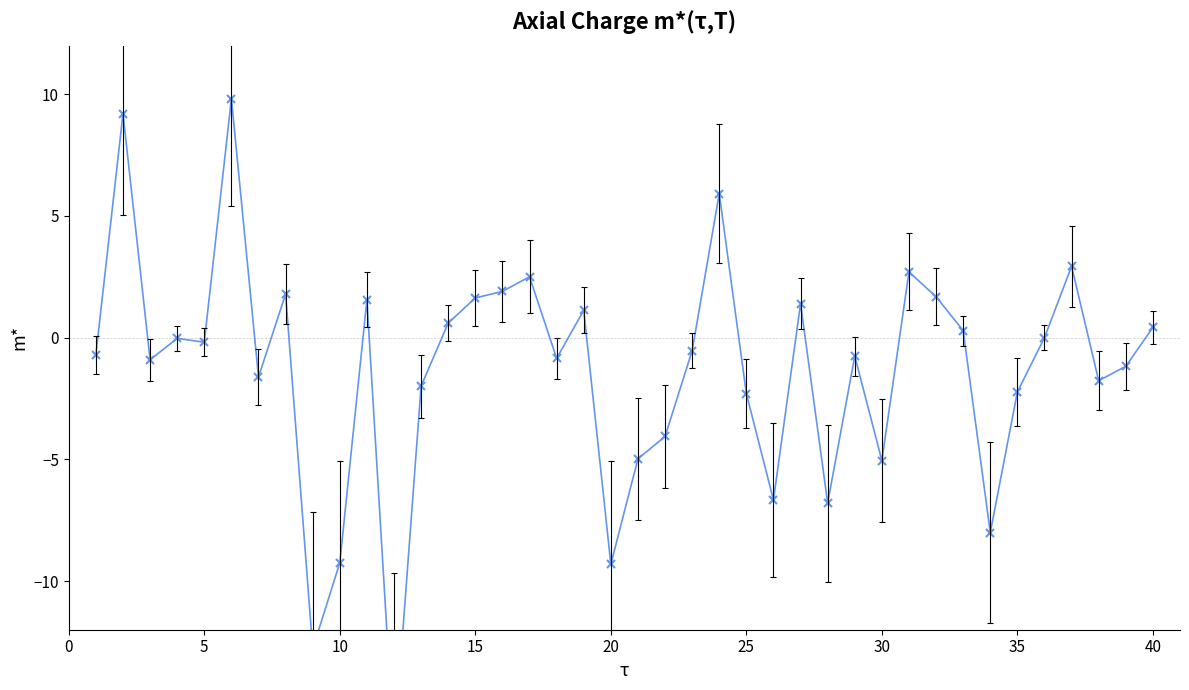

Reading left to right, transcribe all the data shown in this chart.

-0.7	9.2	-0.9	-0.0	-0.2	9.8	-1.6	1.8	-12.8	-9.2	1.6	-16.9	-2.0	0.6	1.6	1.9	2.5	-0.8	1.1	-9.3	-5.0	-4.1	-0.5	5.9	-2.3	-6.7	1.4	-6.8	-0.8	-5.0	2.7	1.7	0.3	-8.0	-2.2	0.0	2.9	-1.8	-1.2	0.4